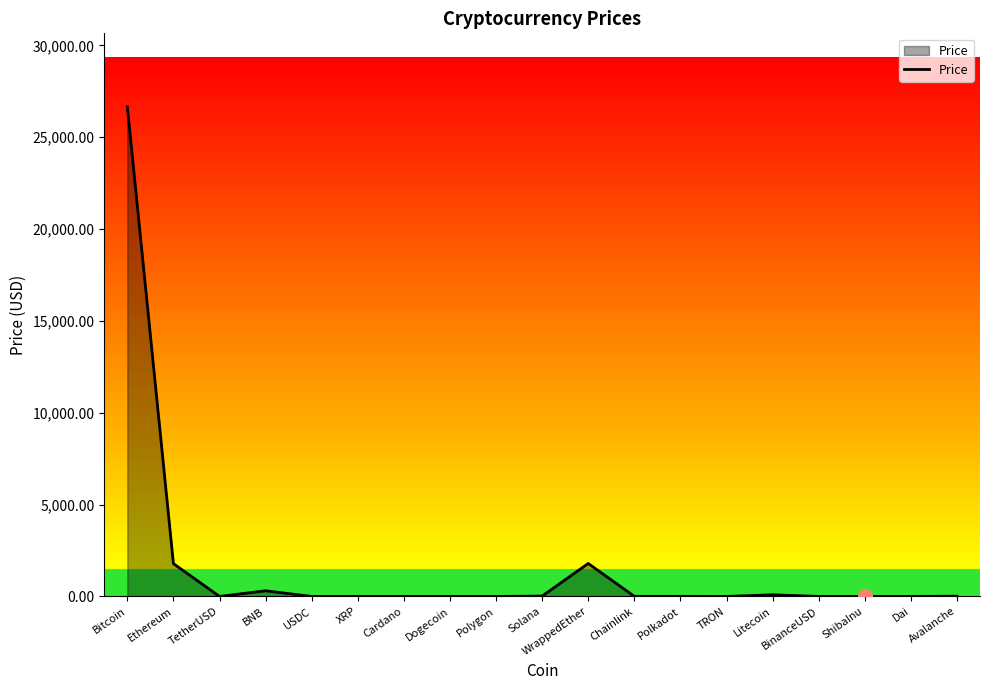

What is the approximate value at Ethereum?

1786.5